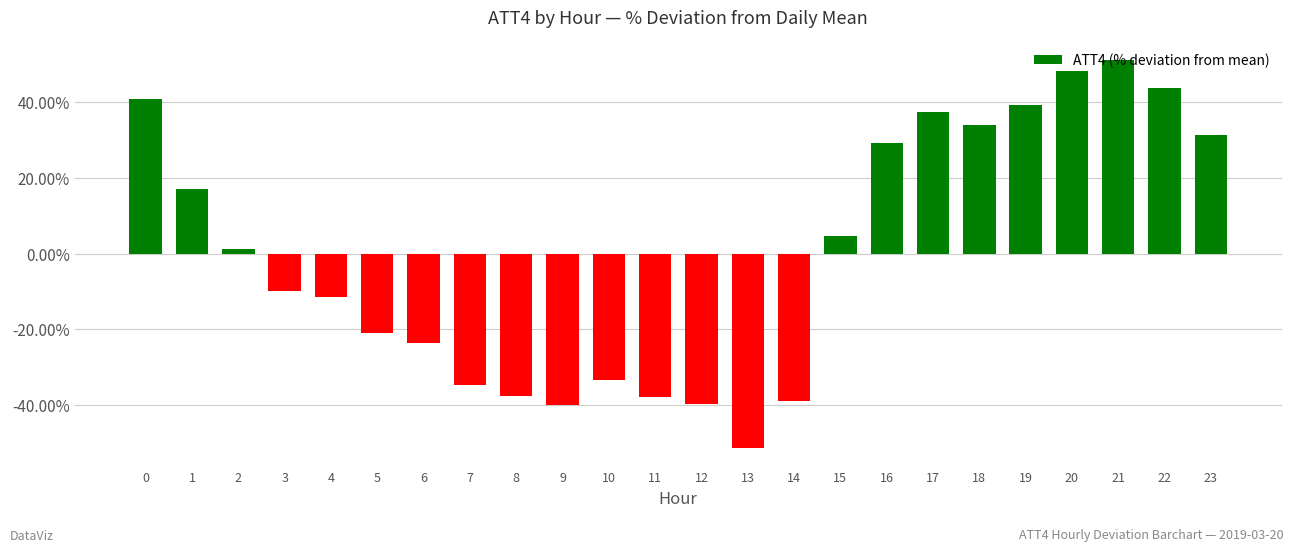

True or false: the data shows 43.9 at 22.

True